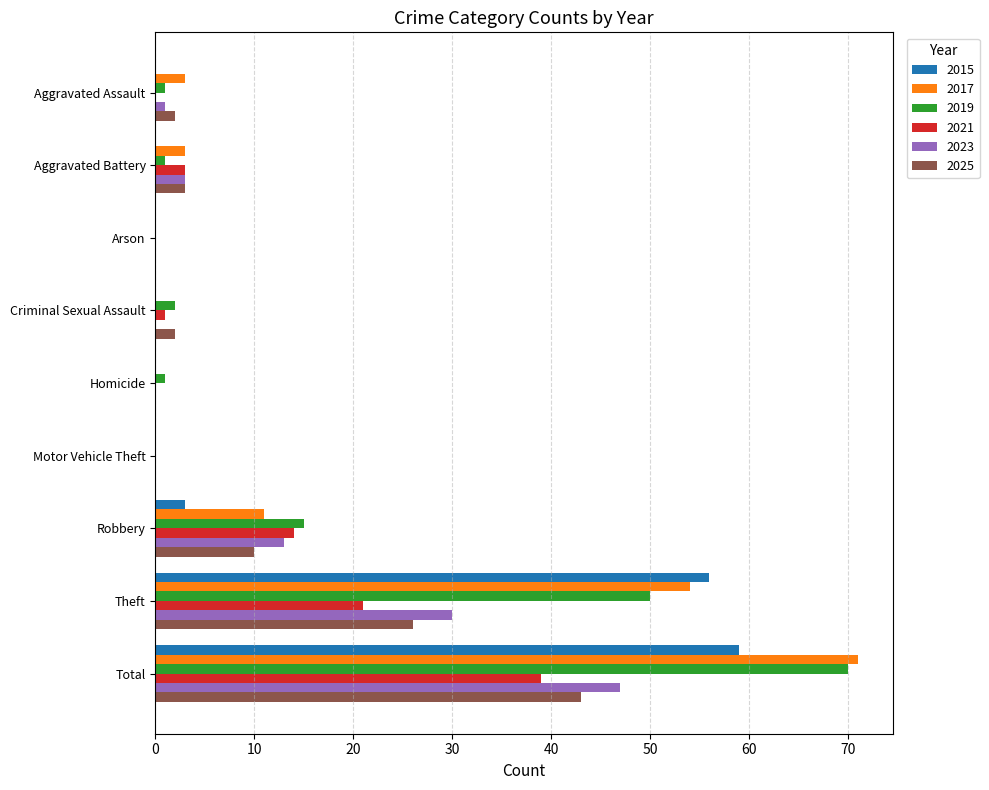

Count the number of categories in the chart.

9